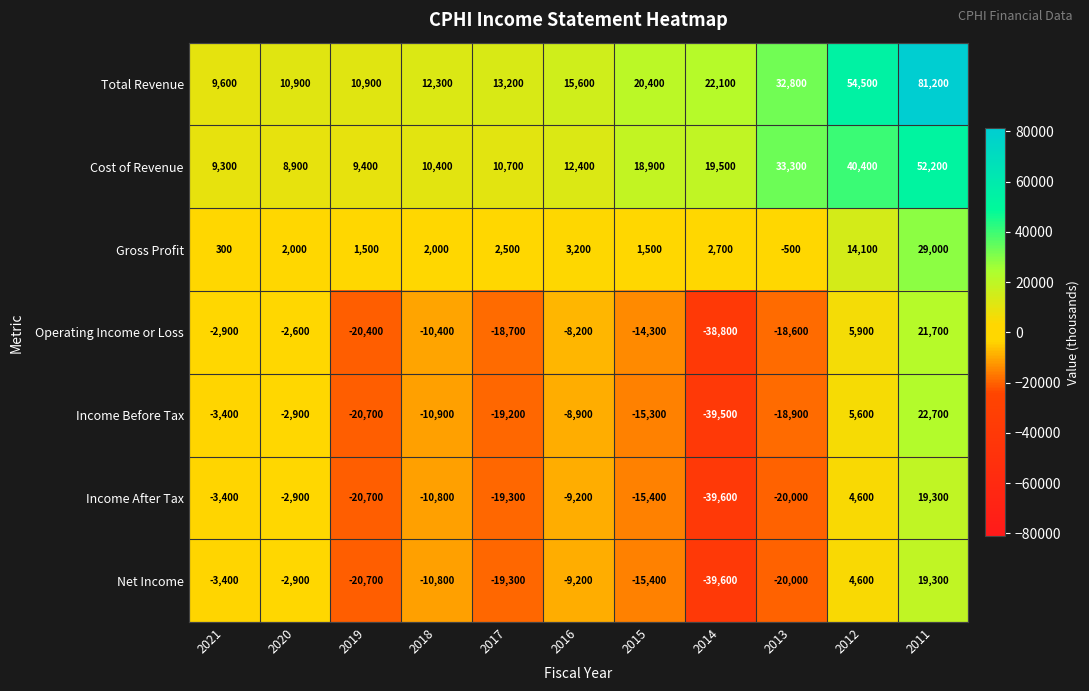

What is the spread (max minus min) of values at 2016?

24800